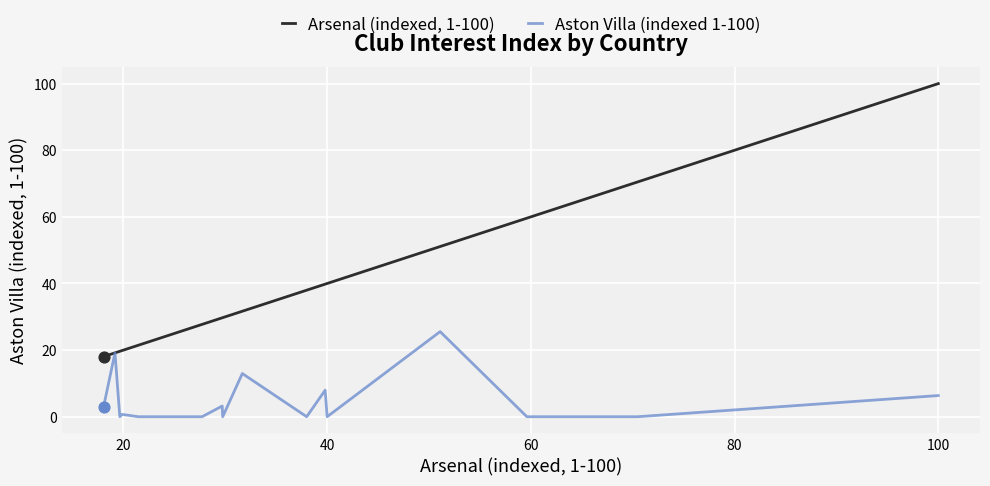

Which series contains the lowest Y value?

Aston Villa (indexed 1-100)